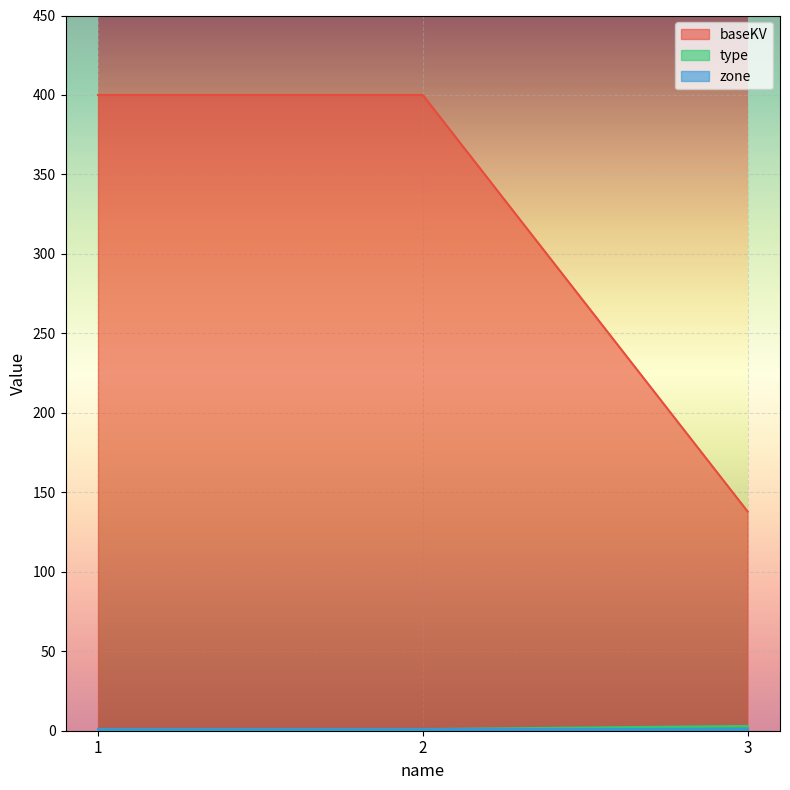

List the labels in order of type value, smallest first.

1, 2, 3